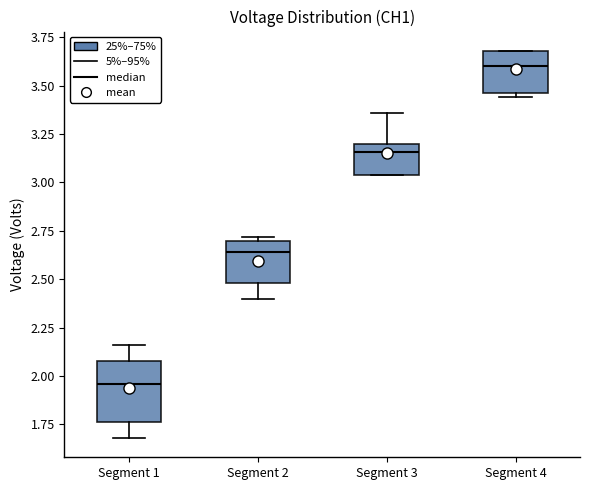

Reading left to right, transcribe this box plot: for each box, give where its median line is, the range the box spans, and where its two whiskers end, as read against the y-axis. The values are not printed on the chart, so give them approximately, as read against the axis.

Segment 1: median 1.95, box 1.75 to 2.10, whiskers 1.70 to 2.15
Segment 2: median 2.65, box 2.50 to 2.70, whiskers 2.40 to 2.70 (just above the box's upper edge)
Segment 3: median 3.15, box 3.05 to 3.20, whiskers 3.05 to 3.35
Segment 4: median 3.60, box 3.45 to 3.70, whiskers 3.45 (just below the box's lower edge) to 3.70